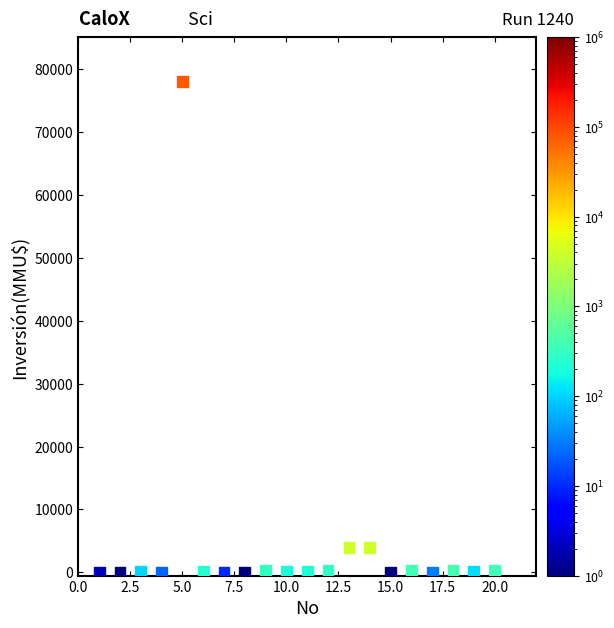

What is the range of Y values (max minus min)?

78000